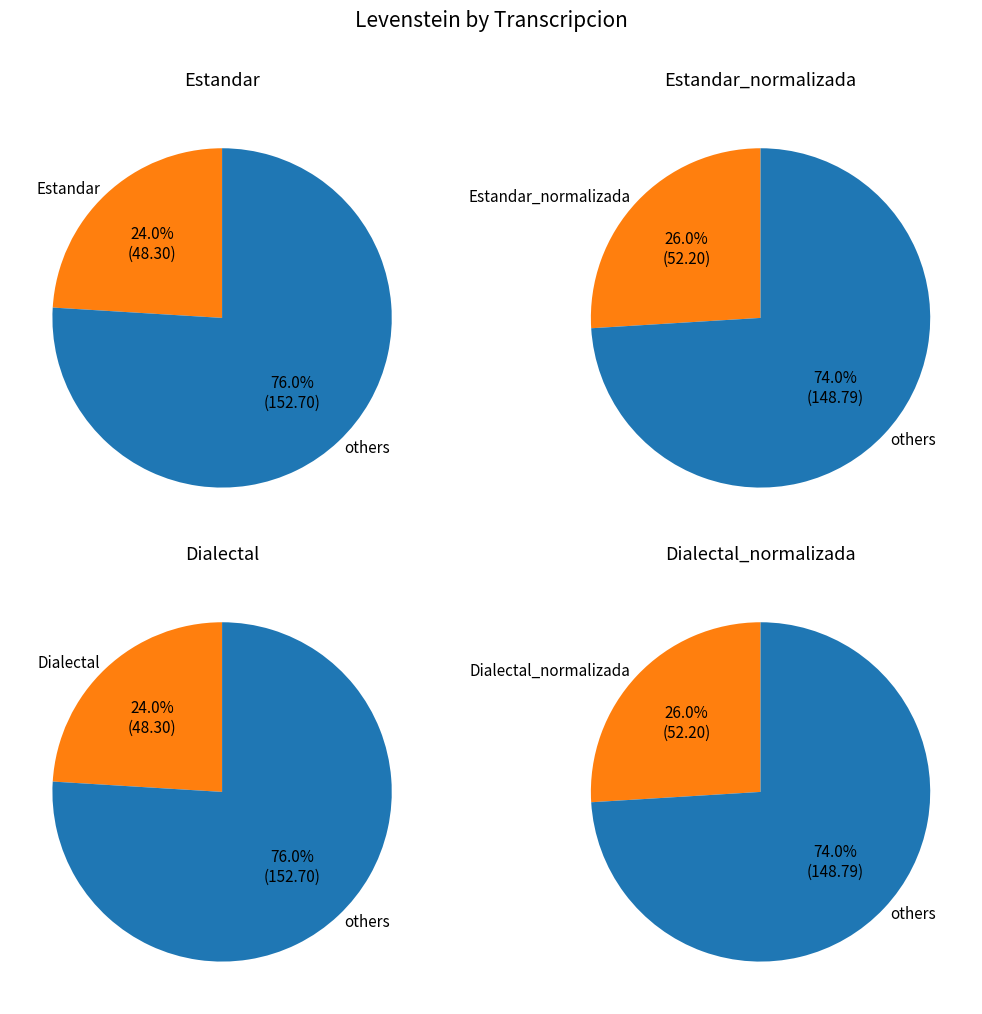

Does Estandar_normalizada account for over 50% of the chart?

No